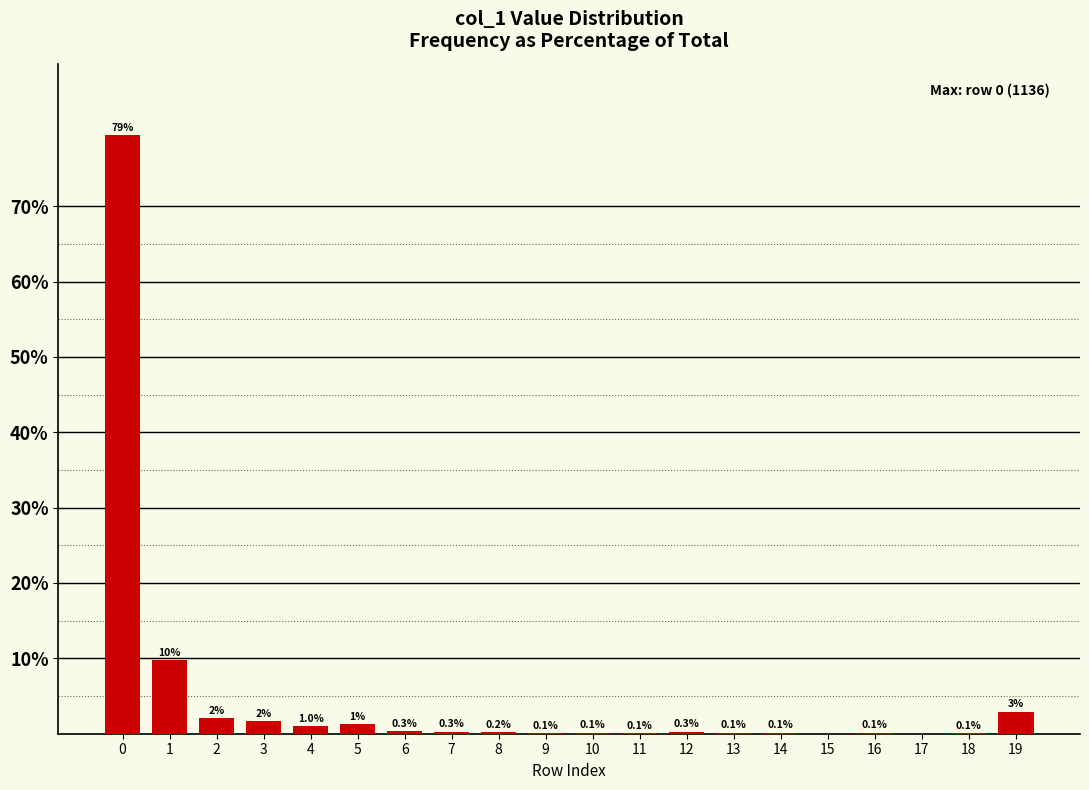

What is the sum of all values?

100.0